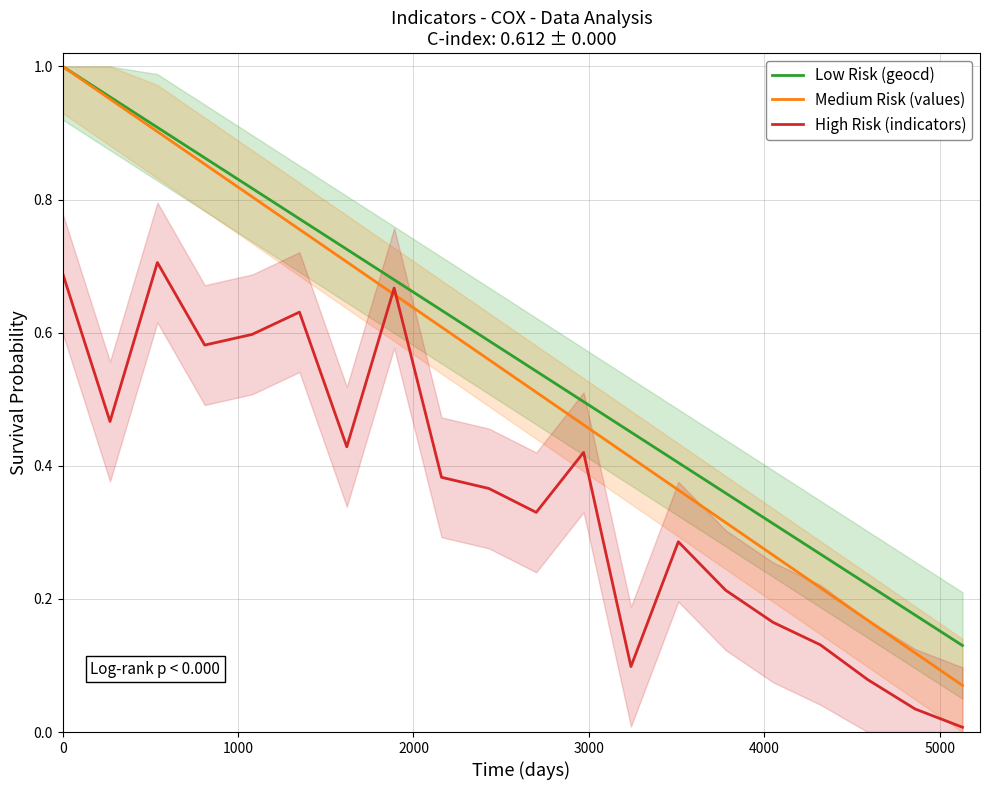

True or false: Medium Risk (values) and Low Risk (geocd) cross at least once.

False